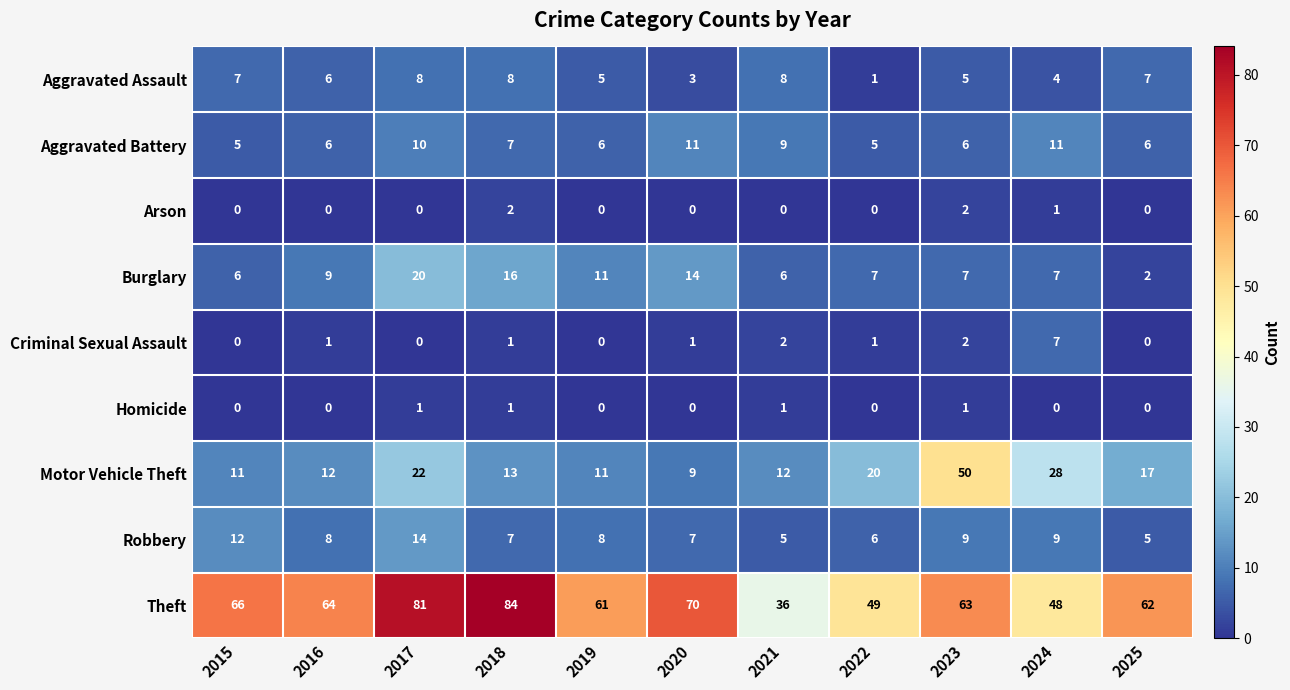

At which category is the sum across all series the highest?

2017